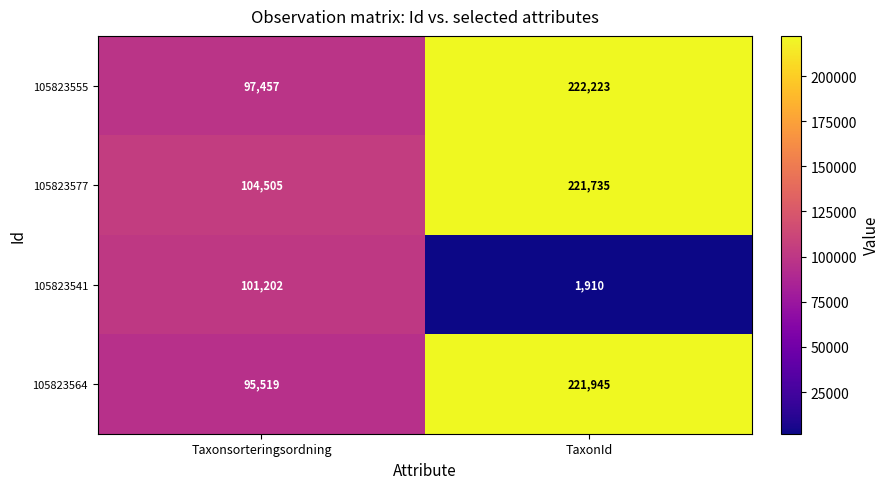

Where is 105823577 nearest to the value 163120?

Taxonsorteringsordning